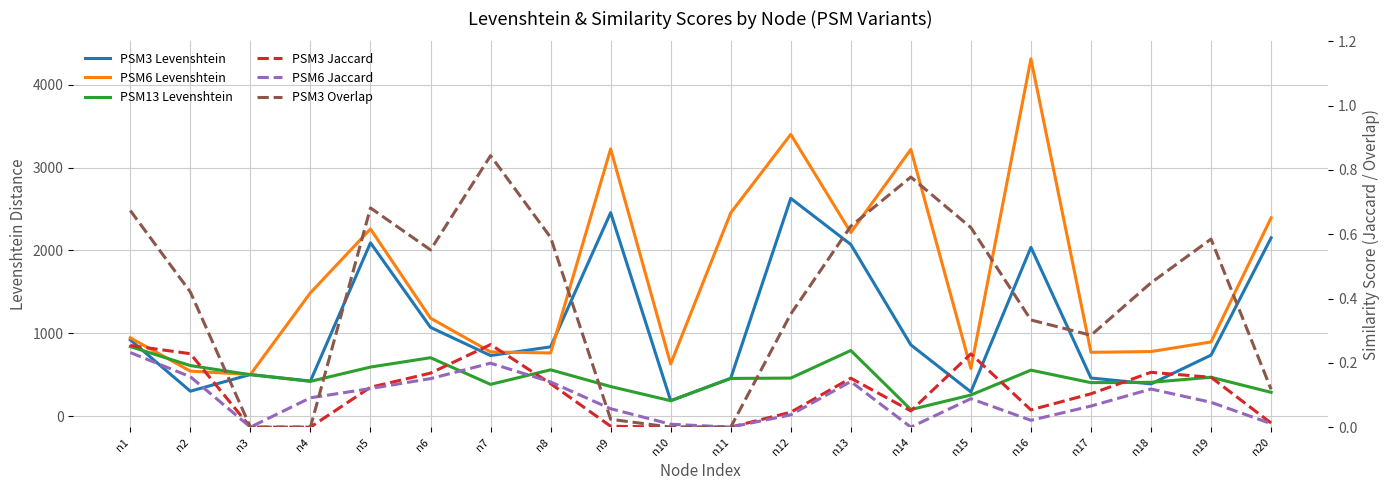

What are all the series names shown in the legend?

PSM3 Levenshtein, PSM6 Levenshtein, PSM13 Levenshtein, PSM3 Jaccard, PSM6 Jaccard, PSM3 Overlap